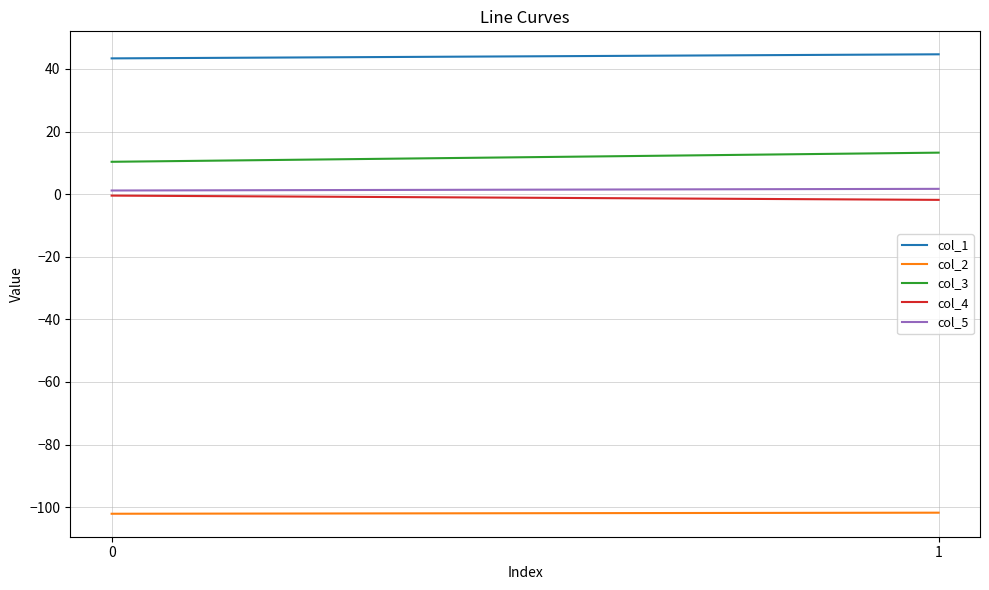

What is the difference between the col_3 values at 0 and 1?

2.9